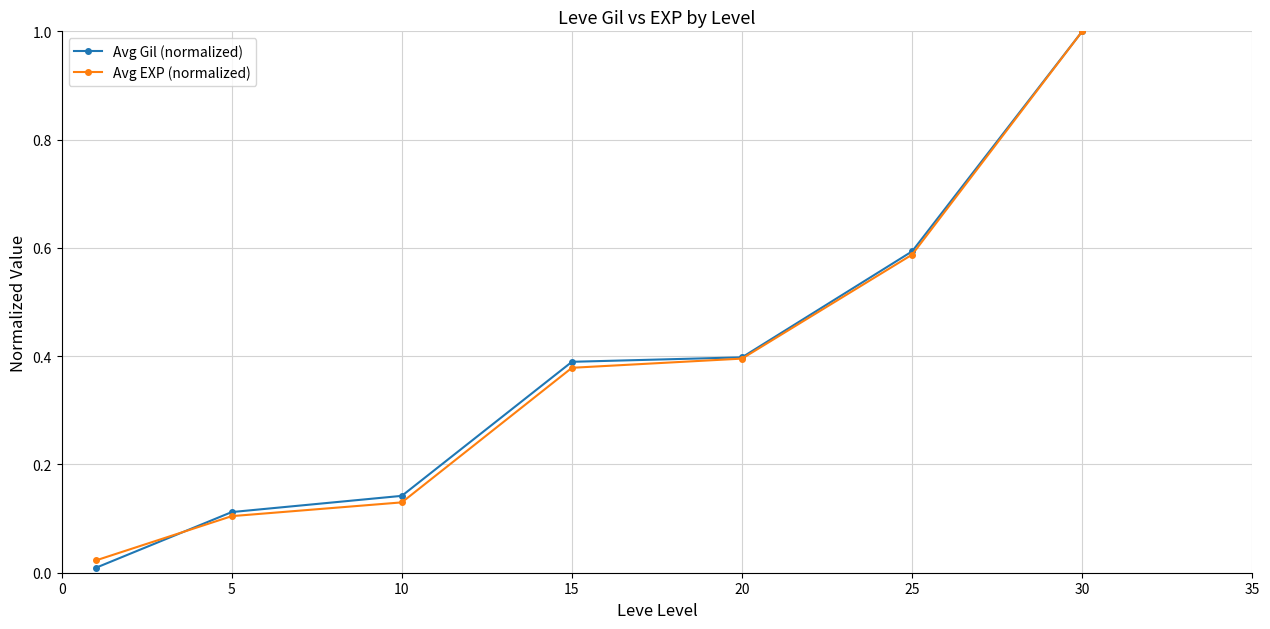

How many lines are shown in the chart?

2